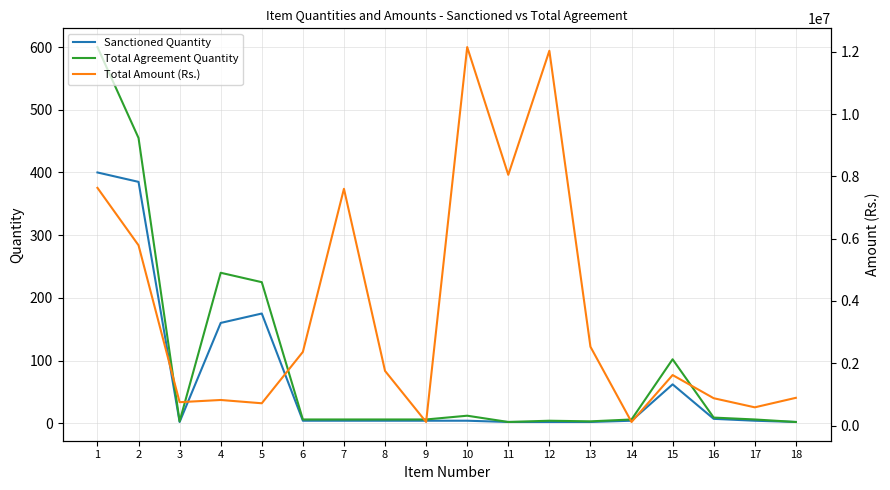

Does the chart have visible grid lines?

Yes